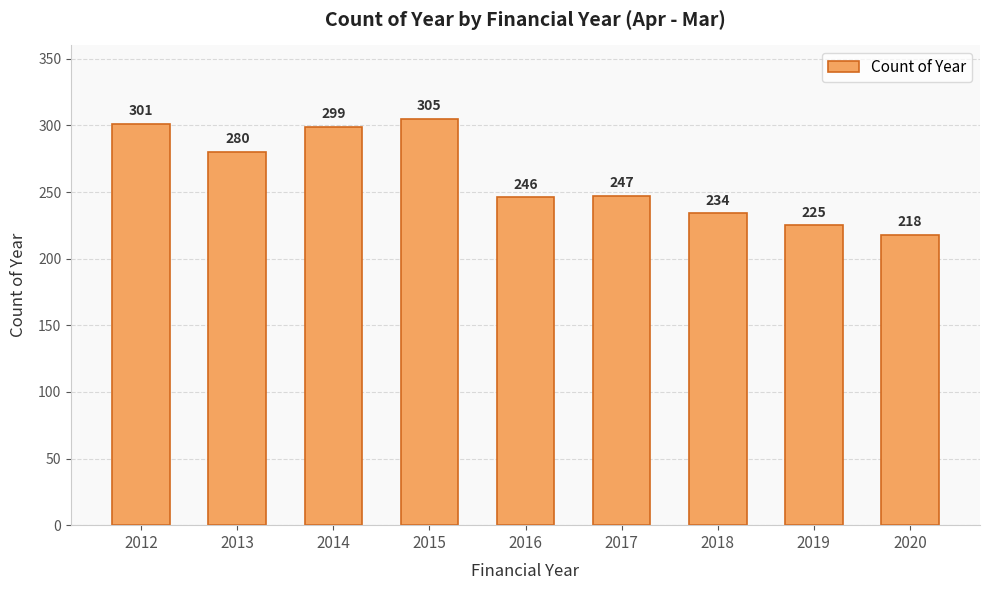

Which category has the highest value across all series?

2015